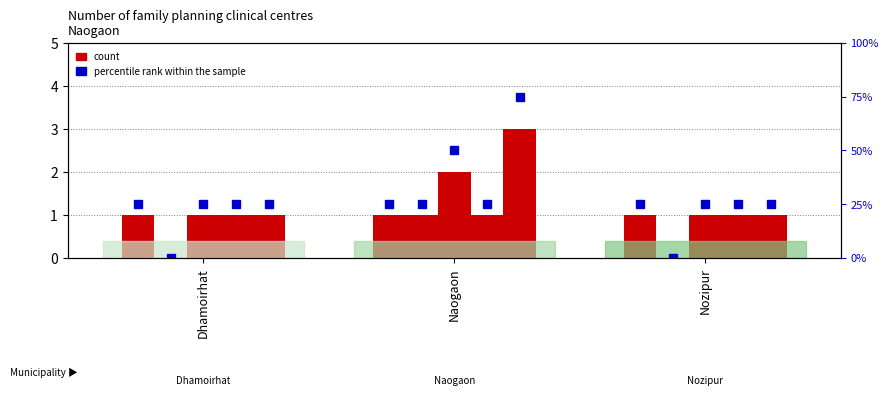

What is the label of the 2nd bar from the right?

Naogaon